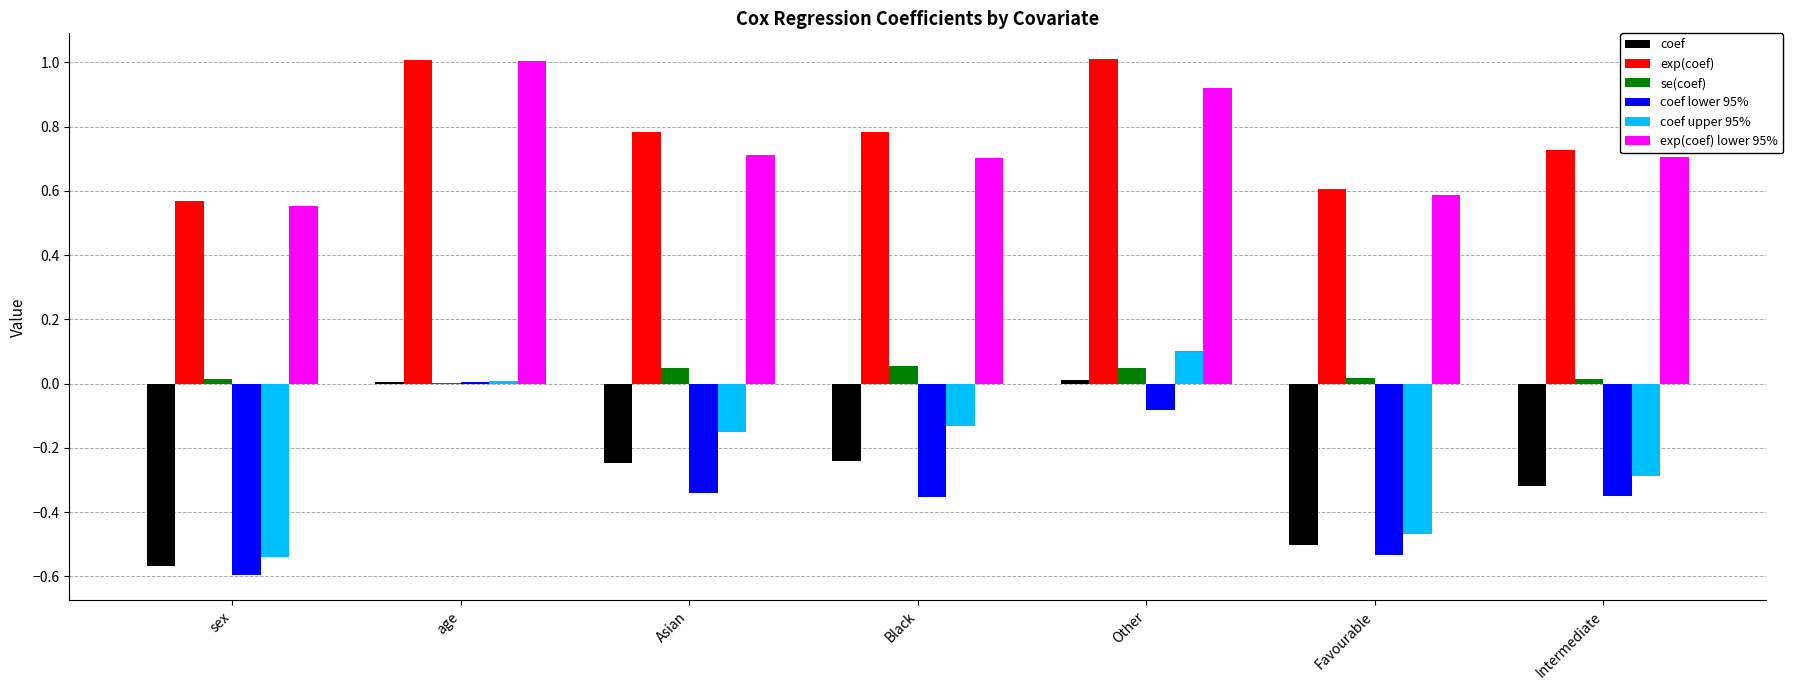

Is the value of coef upper 95% at Asian greater than the value of coef lower 95% at age?

No